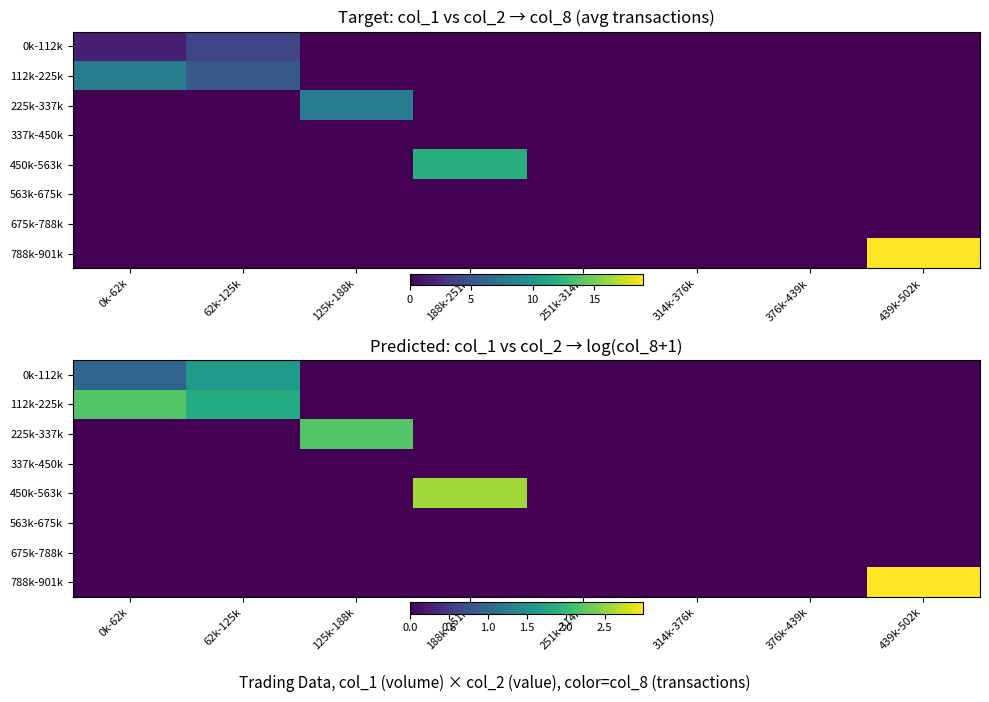

Where is 675k-788k nearest to the value 0?

0k-62k